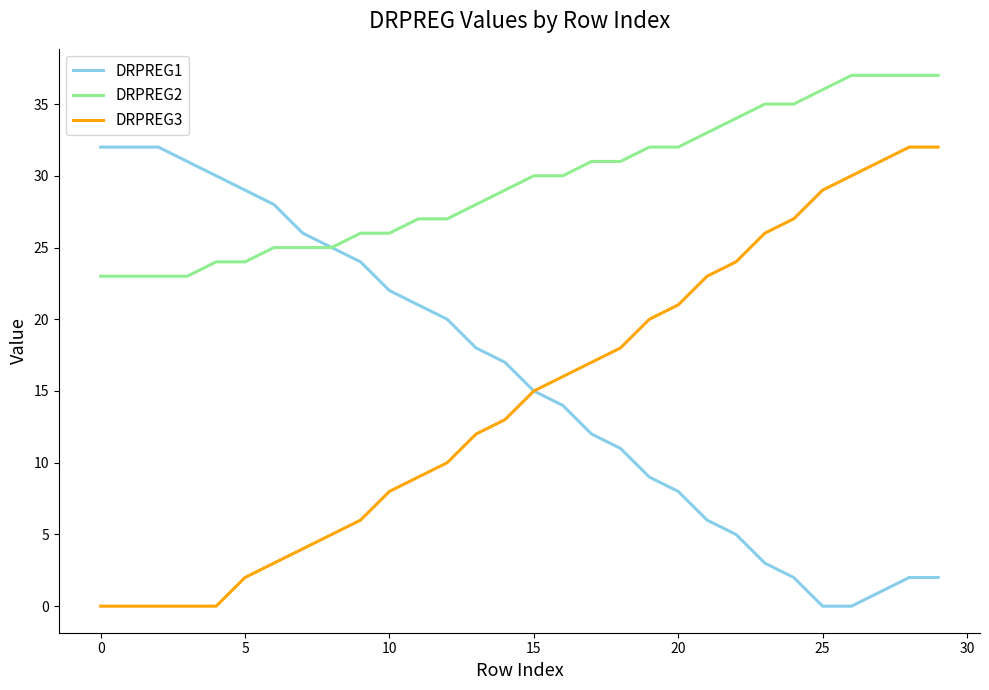

What is the maximum value shown in the chart?

37